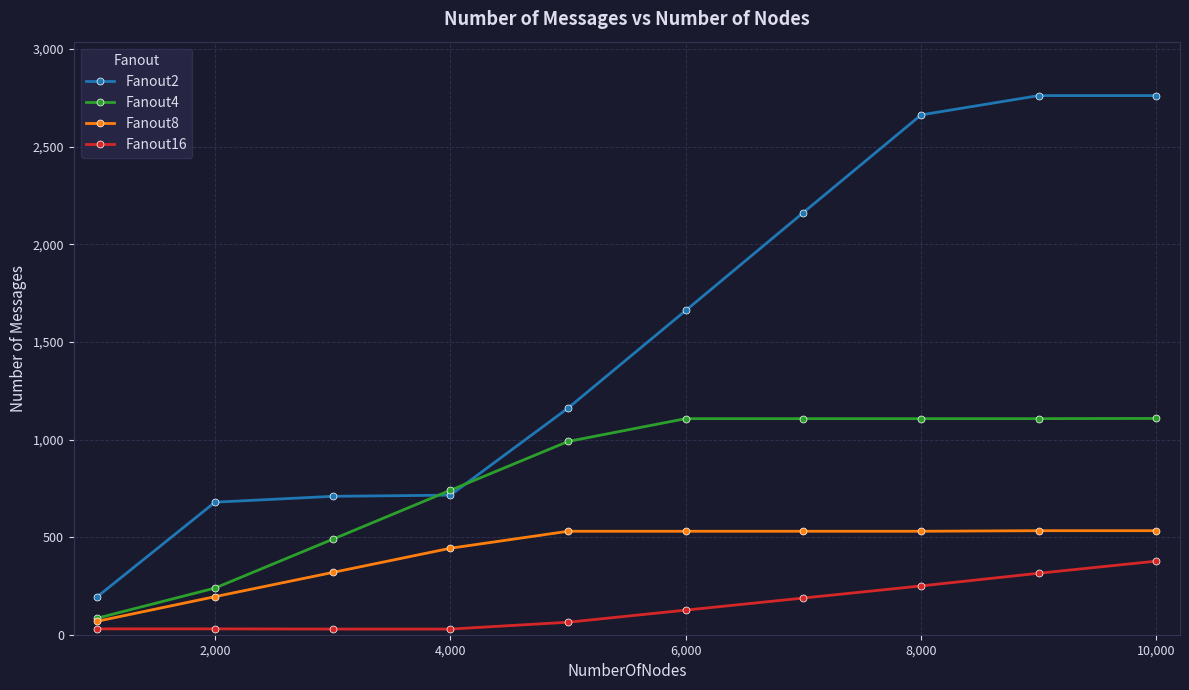

Which series has the largest total across all categories?

Fanout2